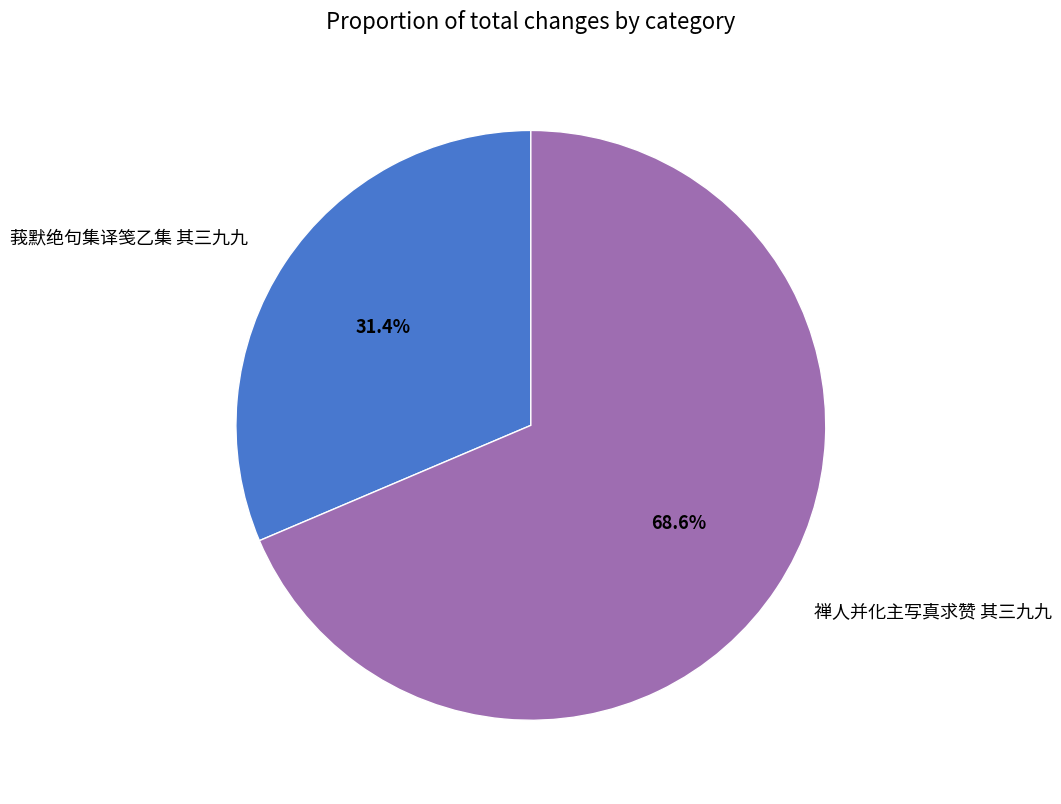

What is the ratio of the value at 莪默绝句集译笺乙集 其三九九 to the value at 禅人并化主写真求赞 其三九九?

0.5